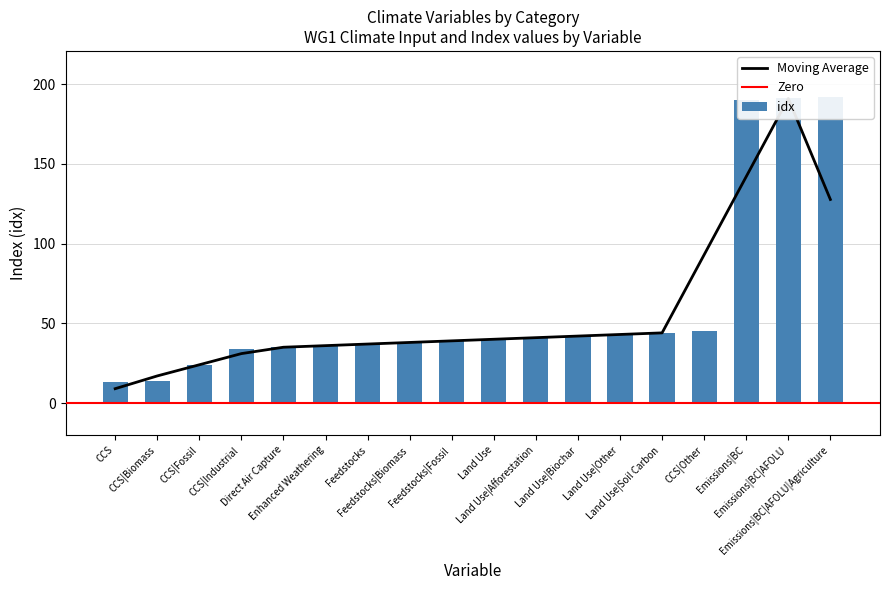

Which category has the lowest value across all series?

CCS